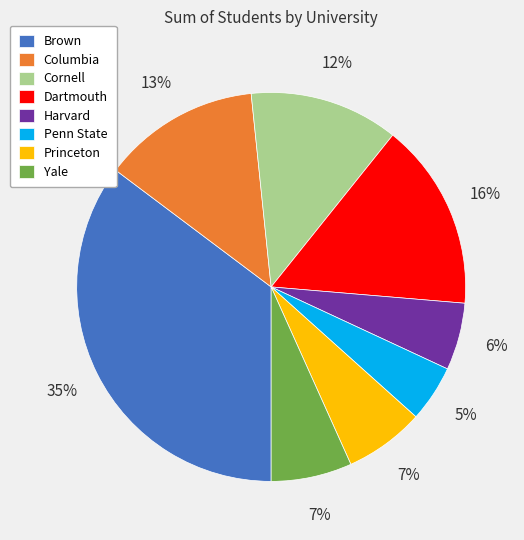

What percentage is the Harvard slice, to the nearest percent?

6%